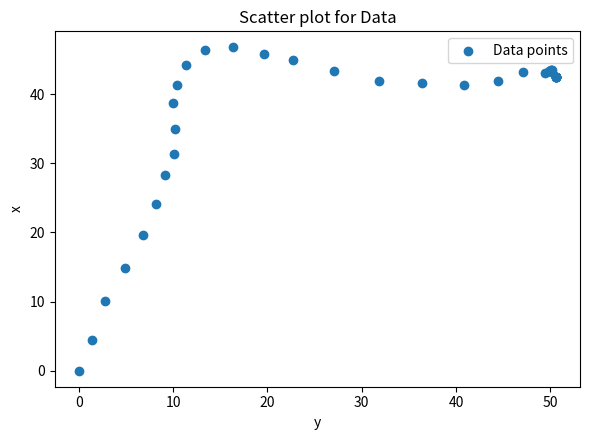

What Y value in the scatter plot is closest to 23?

24.1